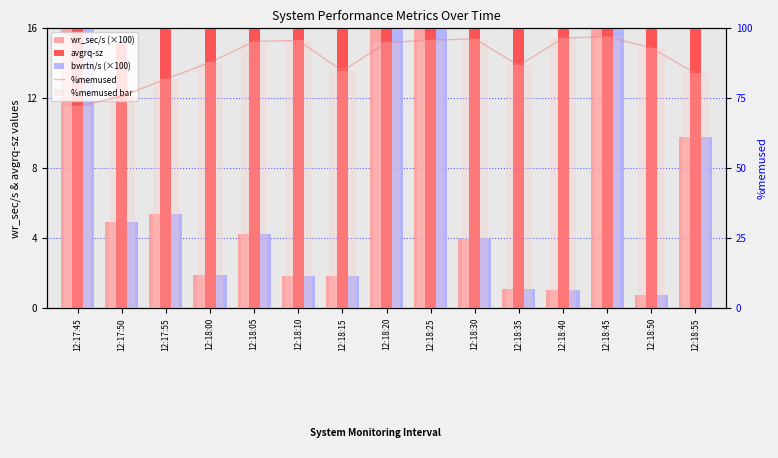

Reading left to right, list all the values displayed in this chart.

wr_sec/s (×100): 12:17:45=27.1	12:17:50=4.9	12:17:55=5.4	12:18:00=1.9	12:18:05=4.3	12:18:10=1.9	12:18:15=1.8	12:18:20=70.6	12:18:25=70.9	12:18:30=4.0	12:18:35=1.1	12:18:40=1.0	12:18:45=35.2	12:18:50=0.7	12:18:55=9.8
avgrq-sz: 12:17:45=17.8	12:17:50=15.1	12:17:55=23.5	12:18:00=55.5	12:18:05=267.0	12:18:10=58.0	12:18:15=50.7	12:18:20=802.0	12:18:25=581.1	12:18:30=21.1	12:18:35=45.3	12:18:40=102.4	12:18:45=1255.4	12:18:50=54.9	12:18:55=120.8
bwrtn/s (×100): 12:17:45=27.1	12:17:50=4.9	12:17:55=5.4	12:18:00=1.9	12:18:05=4.3	12:18:10=1.9	12:18:15=1.8	12:18:20=70.6	12:18:25=70.9	12:18:30=4.0	12:18:35=1.1	12:18:40=1.0	12:18:45=35.2	12:18:50=0.7	12:18:55=9.8
%memused: 12:17:45=72.0	12:17:50=75.6	12:17:55=81.8	12:18:00=87.7	12:18:05=95.2	12:18:10=95.6	12:18:15=84.6	12:18:20=94.8	12:18:25=95.7	12:18:30=96.1	12:18:35=86.6	12:18:40=96.4	12:18:45=96.9	12:18:50=92.9	12:18:55=83.8
%memused bar: 12:17:45=72.0	12:17:50=75.6	12:17:55=81.8	12:18:00=87.7	12:18:05=95.2	12:18:10=95.6	12:18:15=84.6	12:18:20=94.8	12:18:25=95.7	12:18:30=96.1	12:18:35=86.6	12:18:40=96.4	12:18:45=96.9	12:18:50=92.9	12:18:55=83.8